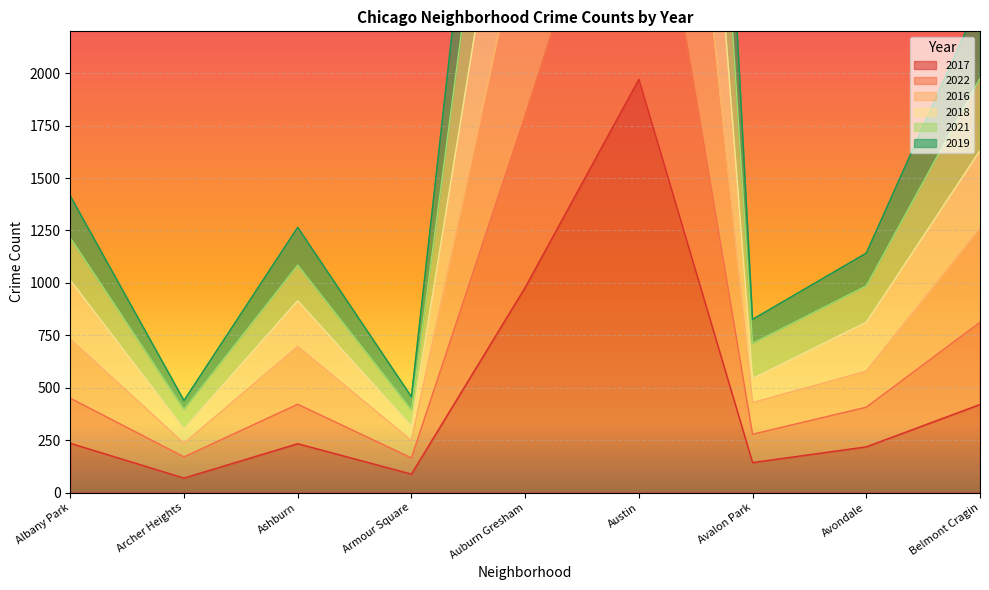

What is the difference between the maximum and minimum values in the 2022 series?

3347